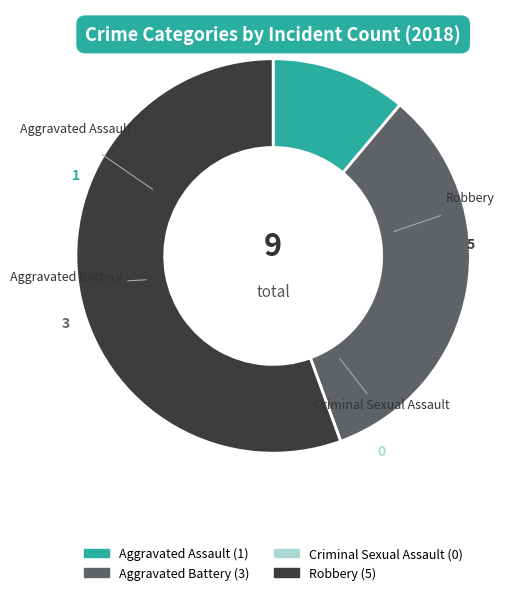

True or false: Aggravated Battery accounts for 47% of the total.

False